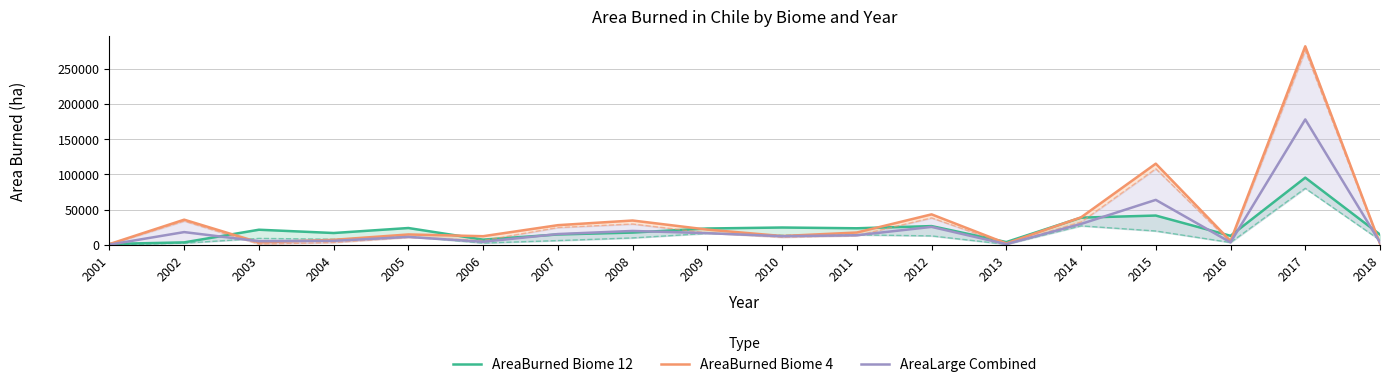

Between 2011 and 2018, which is larger?

2011